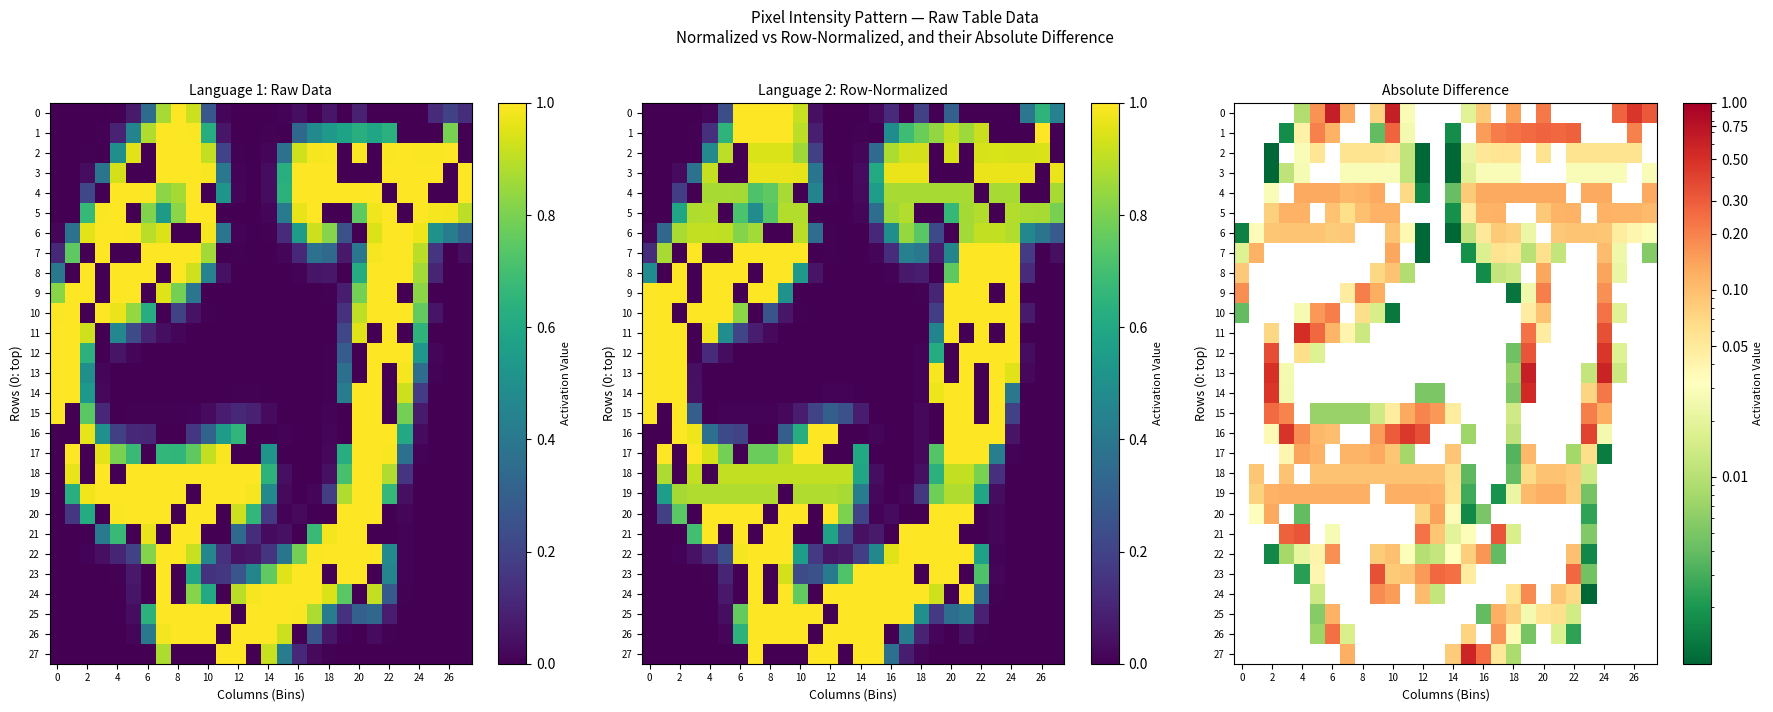

How many distinct data groups are displayed?

28